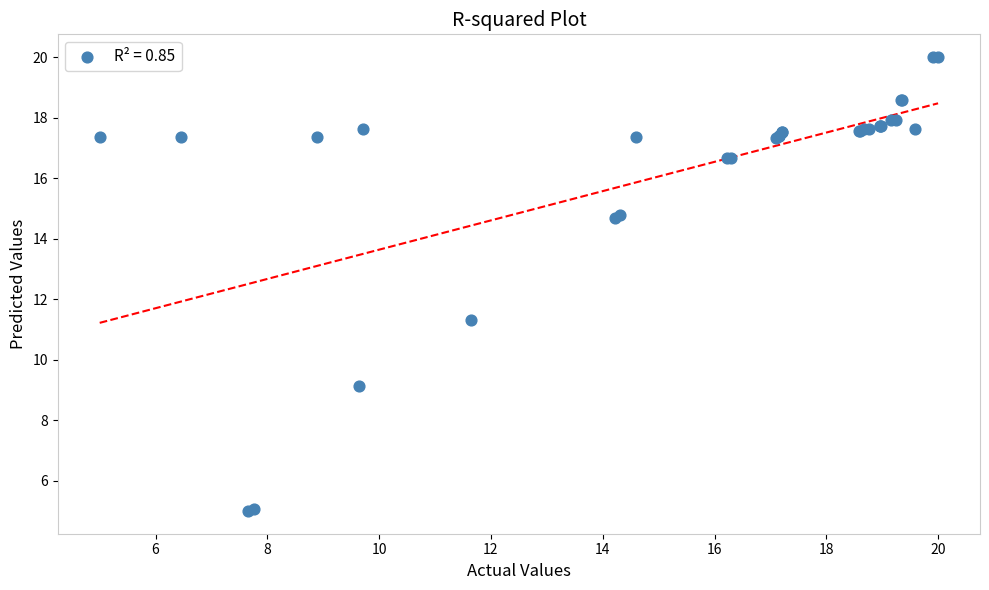

What Y value in the scatter plot is closest to 12?

11.3